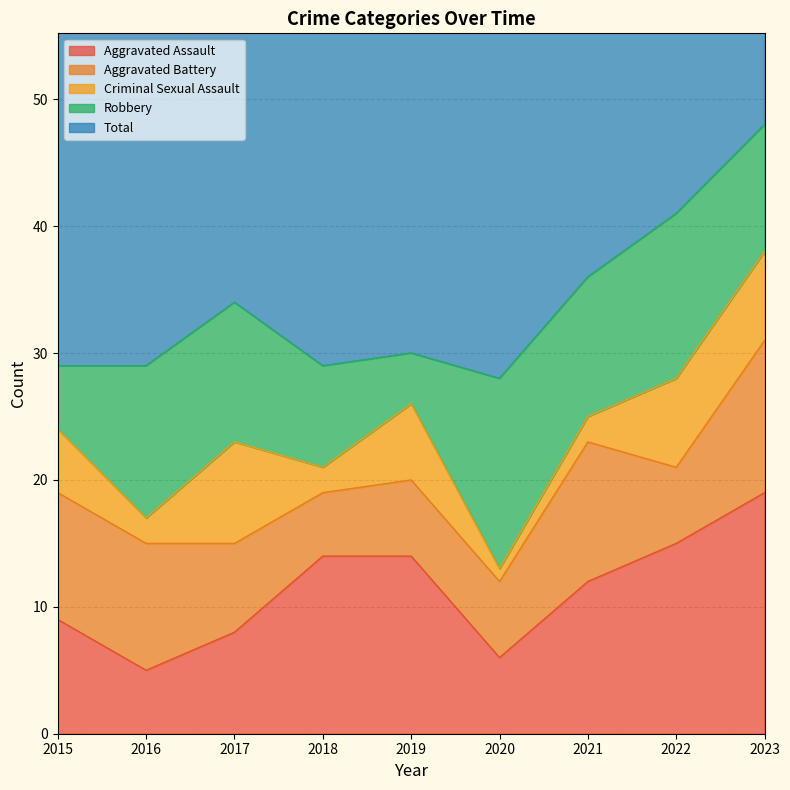

Between 2015 and 2016, which series saw the biggest shift?

Robbery